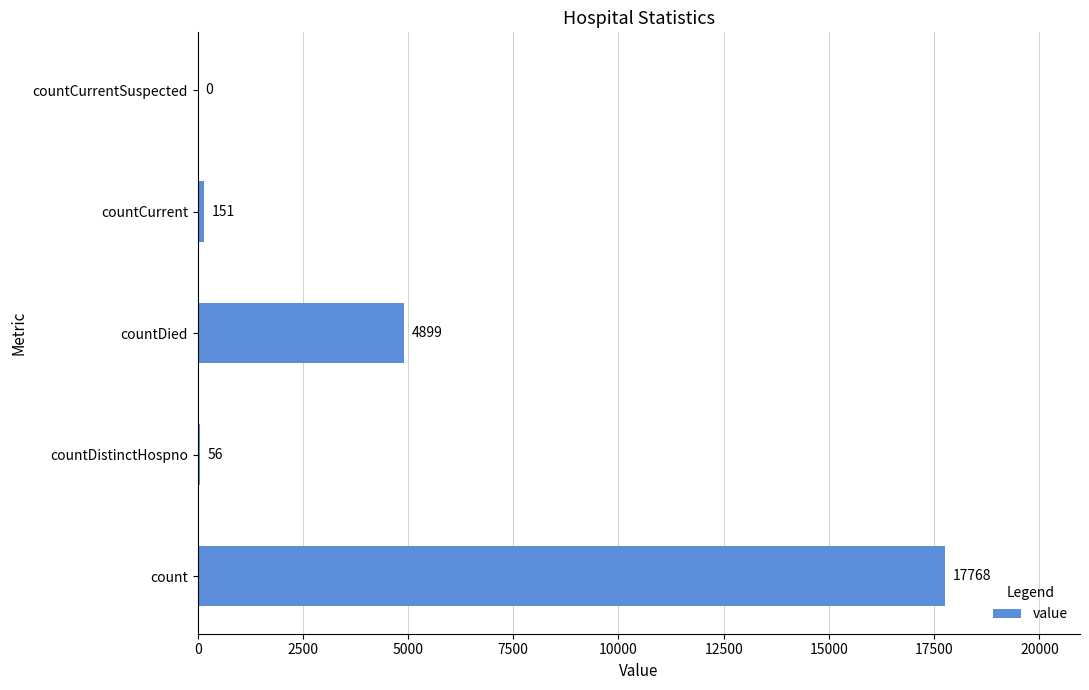

At which label is the value closest to 8884?

countDied